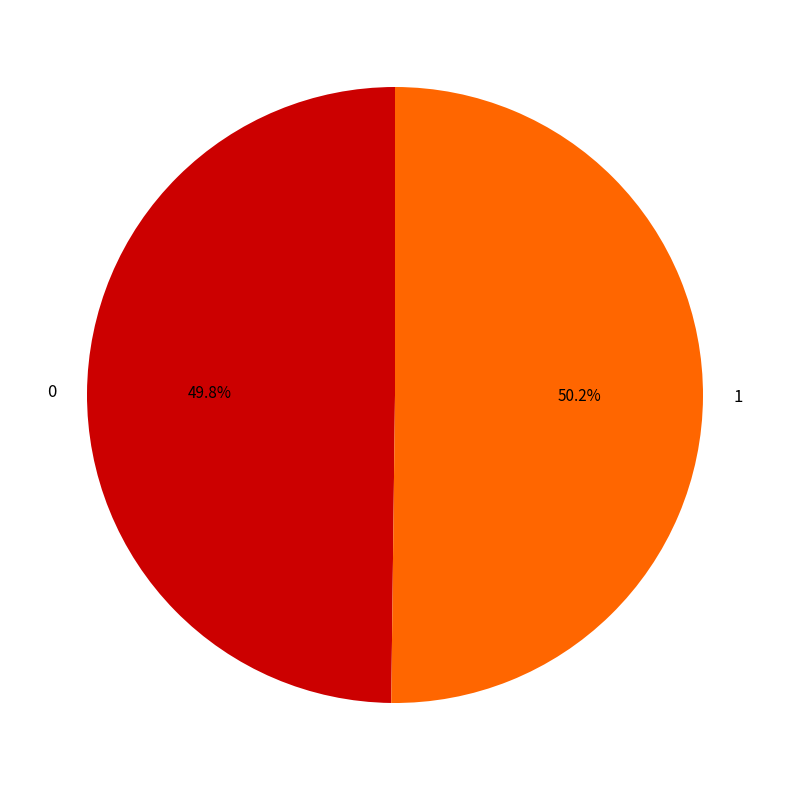

Is there any slice that represents more than half of the pie?

Yes